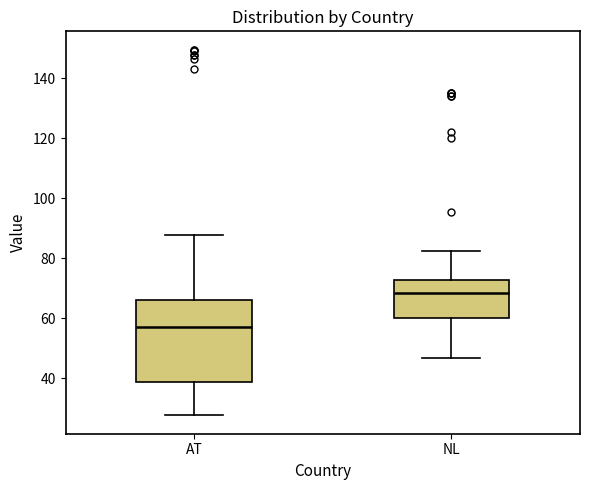

Reading left to right, read every box against the y-axis: the position of its median line, the range the box covers, and the ends of its whiskers. The values are not printed on the chart, so give them approximately, as read against the axis.

AT: median 56, box 38 to 66, whiskers 28 to 88
NL: median 68, box 60 to 72, whiskers 46 to 82